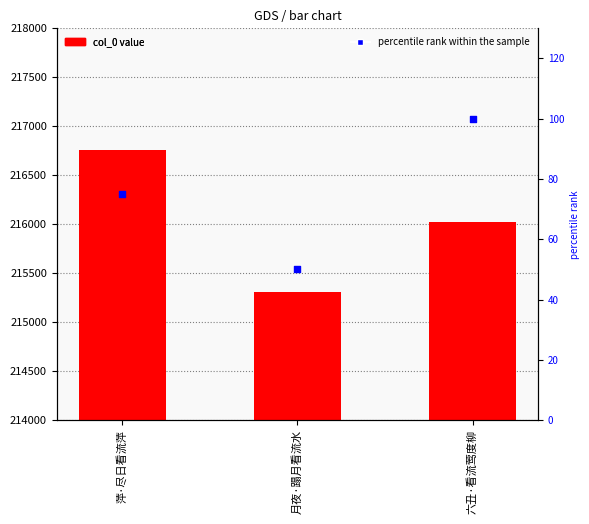

At how many categories does at least one series exceed 26109?

3